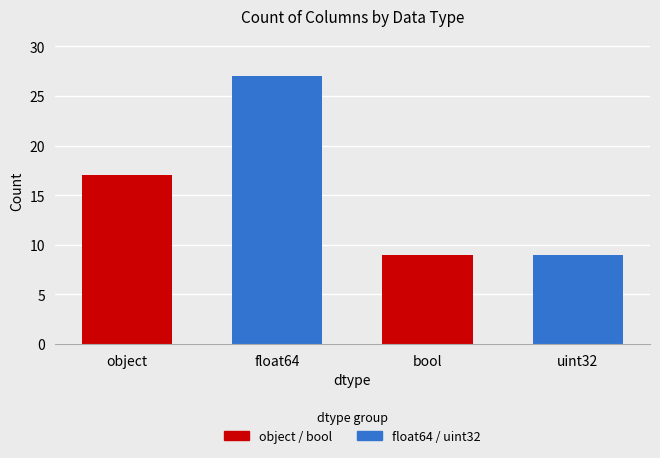

The chart shows a value of 17 at object. True or false?

True